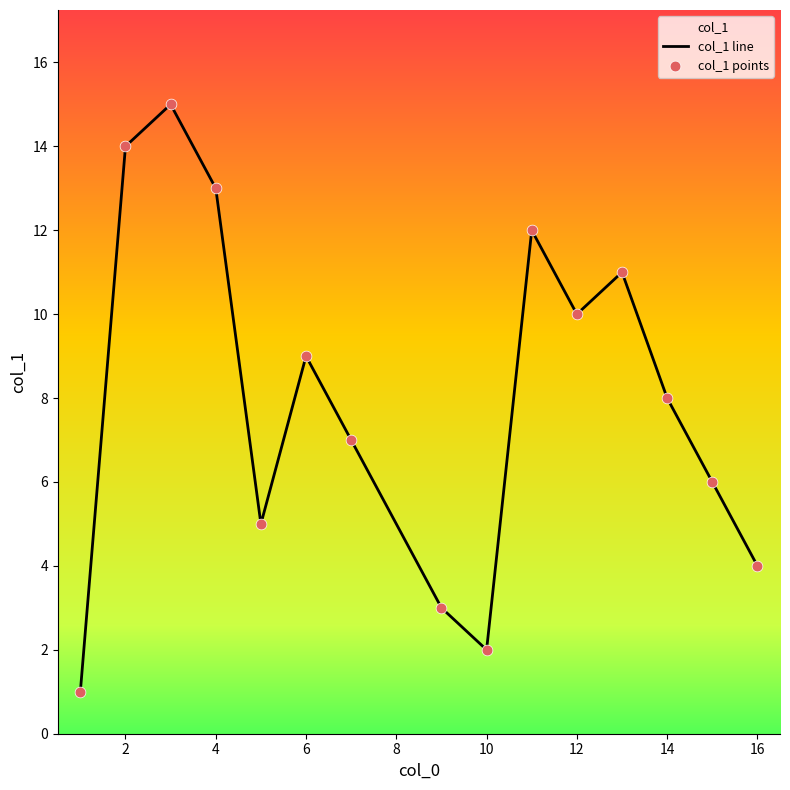

What are all the series names shown in the legend?

col_1 line, col_1 points